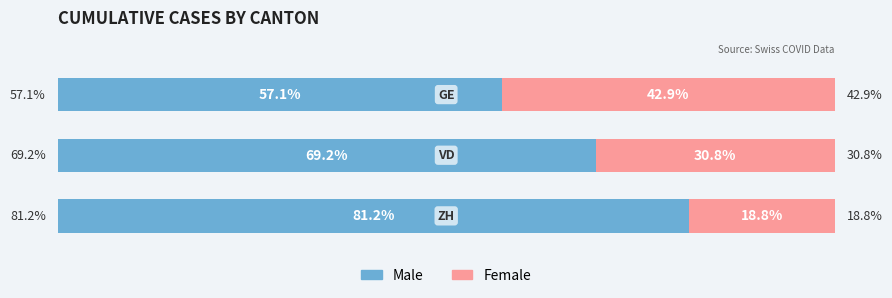

What are all the series names shown in the legend?

Male, Female